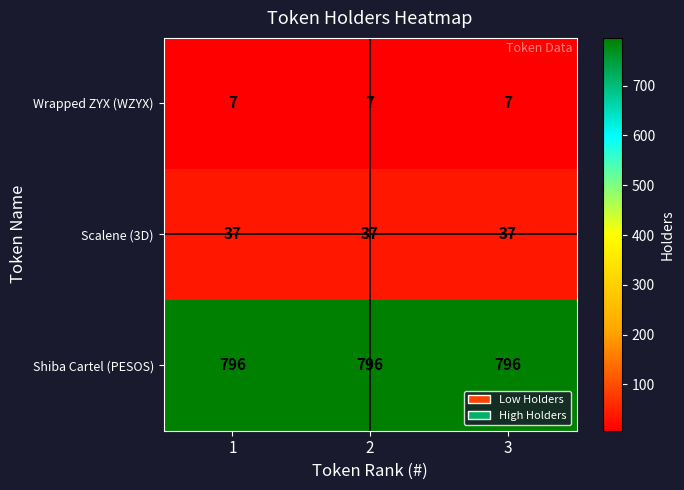

Read the Shiba Cartel (PESOS) value at 3.

796